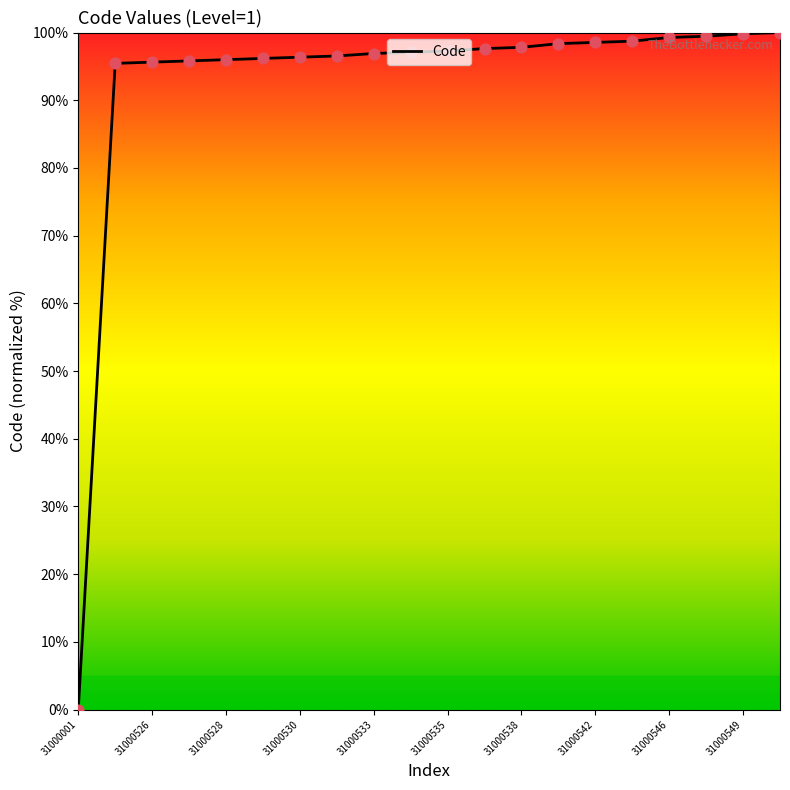

What is the difference between the maximum and minimum values?

100.0